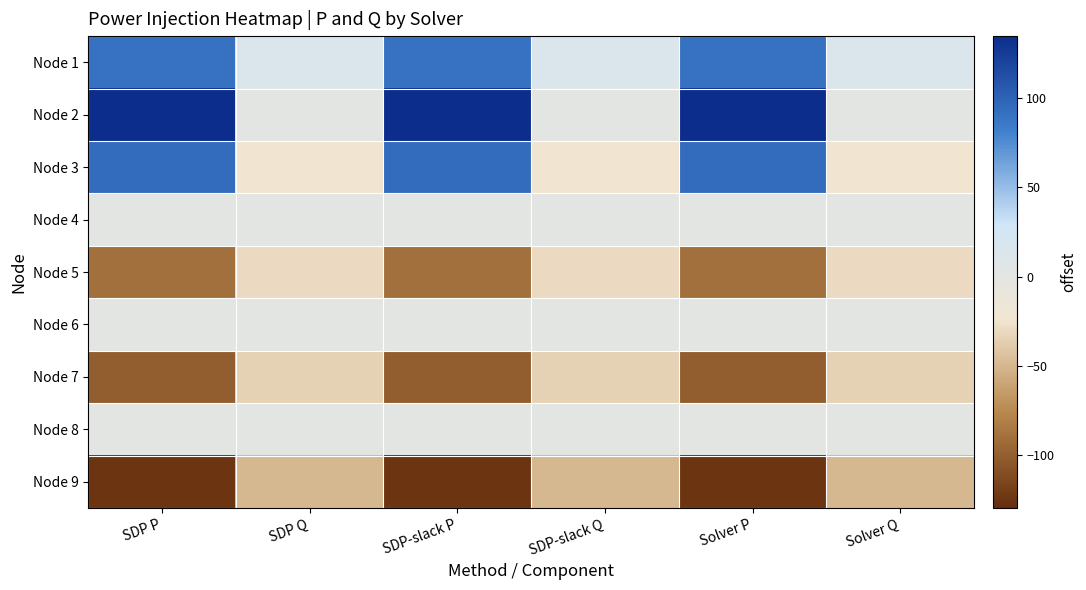

Reading left to right, transcribe all the data shown in this chart.

Node 1: SDP P=89.8	SDP Q=12.9	SDP-slack P=89.8	SDP-slack Q=12.9	Solver P=89.8	Solver Q=12.9
Node 2: SDP P=134.3	SDP Q=0.1	SDP-slack P=134.3	SDP-slack Q=0.1	Solver P=134.3	Solver Q=0.1
Node 3: SDP P=94.2	SDP Q=-22.6	SDP-slack P=94.2	SDP-slack Q=-22.6	Solver P=94.2	Solver Q=-22.6
Node 4: SDP P=0.0	SDP Q=0.0	SDP-slack P=0.0	SDP-slack Q=0.0	Solver P=0.0	Solver Q=0.0
Node 5: SDP P=-90.0	SDP Q=-30.0	SDP-slack P=-90.0	SDP-slack Q=-30.0	Solver P=-90.0	Solver Q=-30.0
Node 6: SDP P=0.0	SDP Q=0.0	SDP-slack P=0.0	SDP-slack Q=0.0	Solver P=0.0	Solver Q=0.0
Node 7: SDP P=-100.0	SDP Q=-35.0	SDP-slack P=-100.0	SDP-slack Q=-35.0	Solver P=-100.0	Solver Q=-35.0
Node 8: SDP P=0.0	SDP Q=0.0	SDP-slack P=0.0	SDP-slack Q=0.0	Solver P=0.0	Solver Q=0.0
Node 9: SDP P=-125.0	SDP Q=-50.0	SDP-slack P=-125.0	SDP-slack Q=-50.0	Solver P=-125.0	Solver Q=-50.0